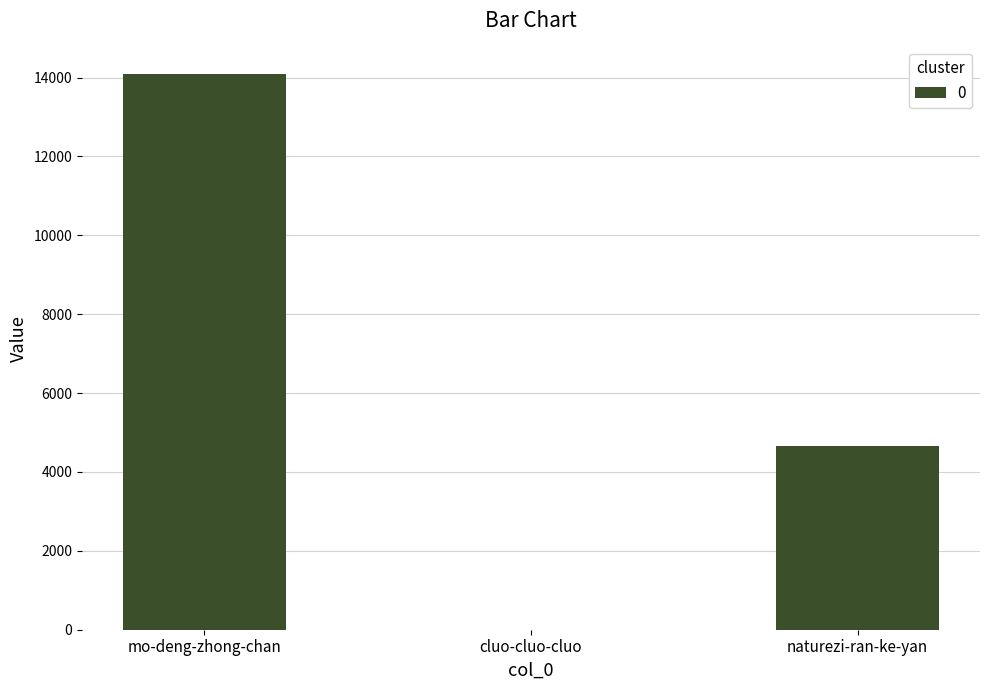

What is the difference between the values at mo-deng-zhong-chan and cluo-cluo-cluo?

14084